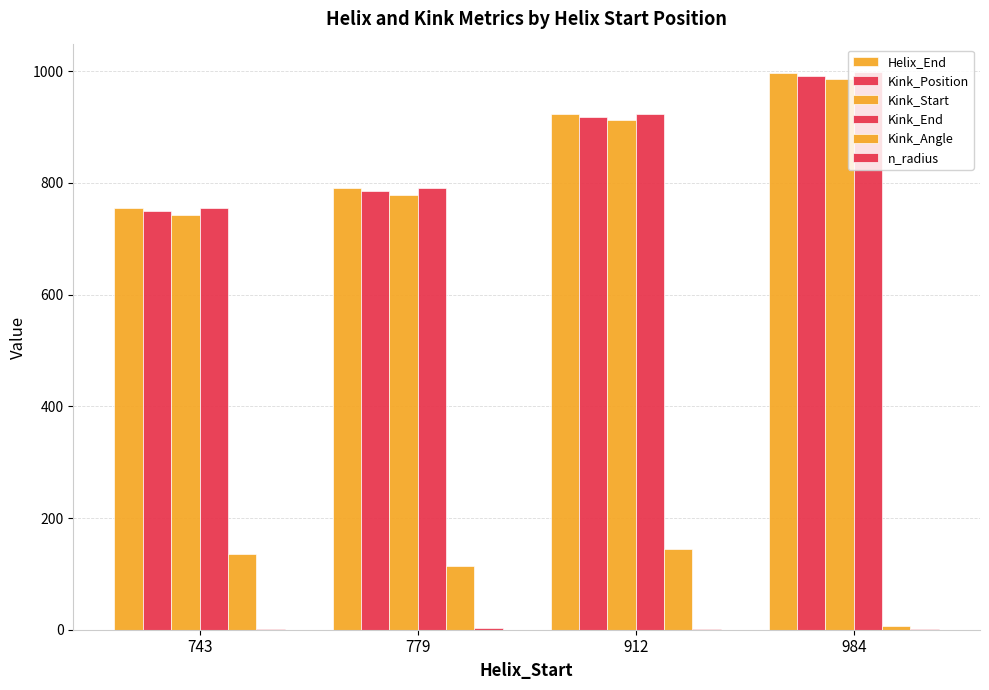

What is the value of the Kink_End bar at the 1st from the left?

755.0